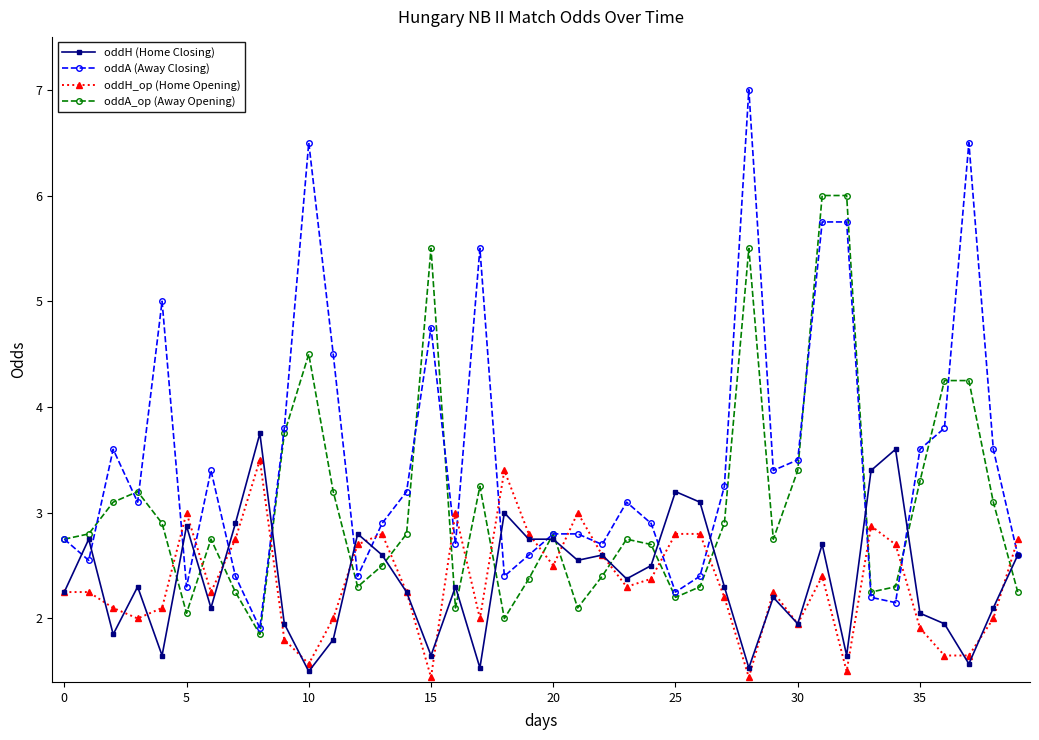

What is the value of the oddH_op (Home Opening) point at the 23rd from the left?

2.6